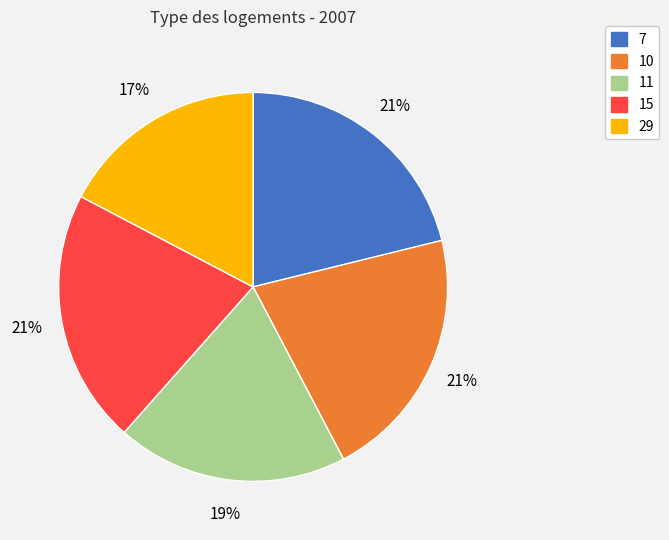

Approximately how many times larger is the value at 15 compared to 11?

1.1